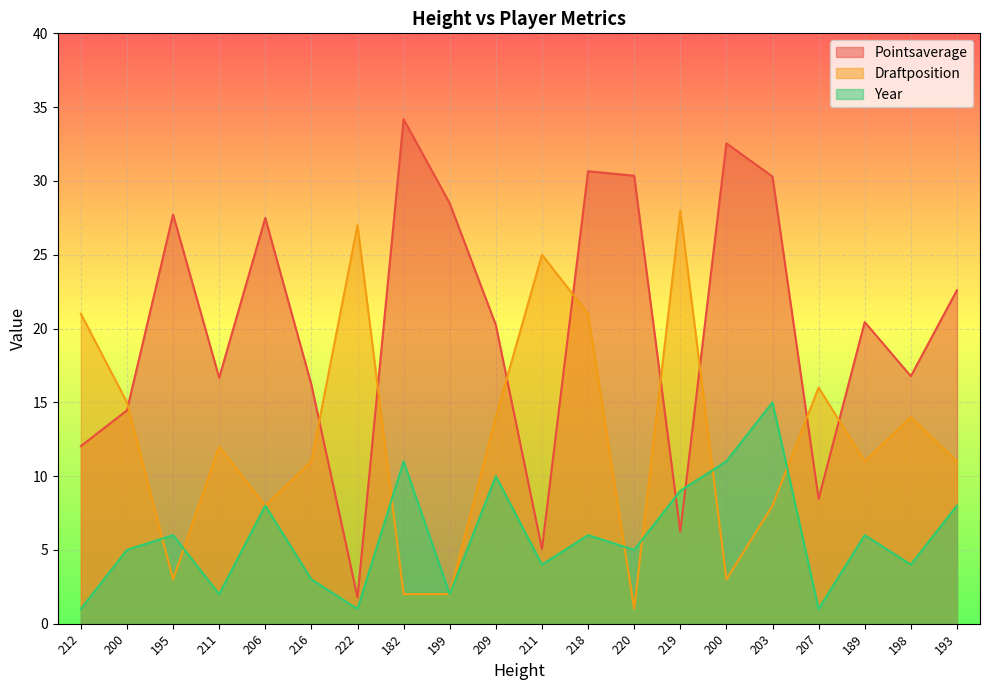

Reading right to left, transcribe all the data shown in this chart.

Pointsaverage: 193=22.6	198=16.8	189=20.4	207=8.5	203=30.3	200=32.5	219=6.2	220=30.4	218=30.7	211=5.1	209=20.2	199=28.5	182=34.2	222=1.8	216=16.2	206=27.5	211=16.7	195=27.7	200=14.4	212=12.0
Draftposition: 193=11.0	198=14.0	189=11.0	207=16.0	203=8.0	200=3.0	219=28.0	220=1.0	218=21.0	211=25.0	209=14.0	199=2.0	182=2.0	222=27.0	216=11.0	206=8.0	211=12.0	195=3.0	200=15.0	212=21.0
Year: 193=8.0	198=4.0	189=6.0	207=1.0	203=15.0	200=11.0	219=9.0	220=5.0	218=6.0	211=4.0	209=10.0	199=2.0	182=11.0	222=1.0	216=3.0	206=8.0	211=2.0	195=6.0	200=5.0	212=1.0